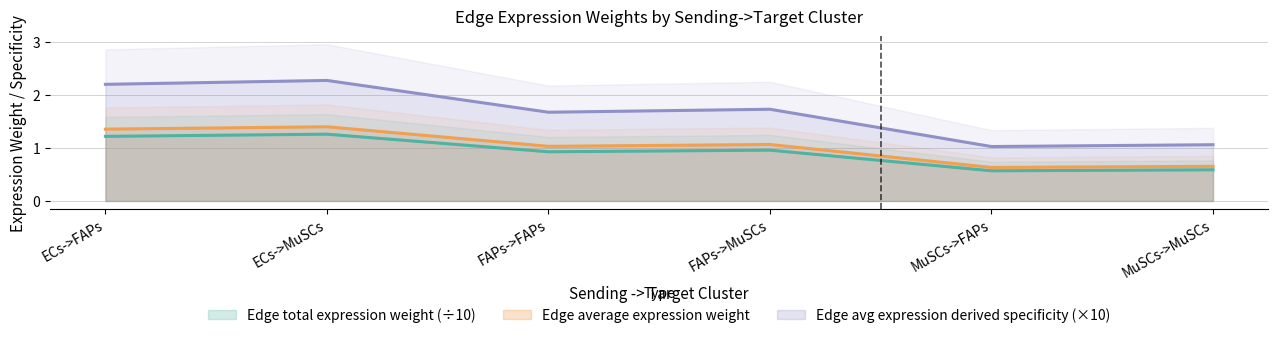

At how many categories does at least one series exceed 1?

6